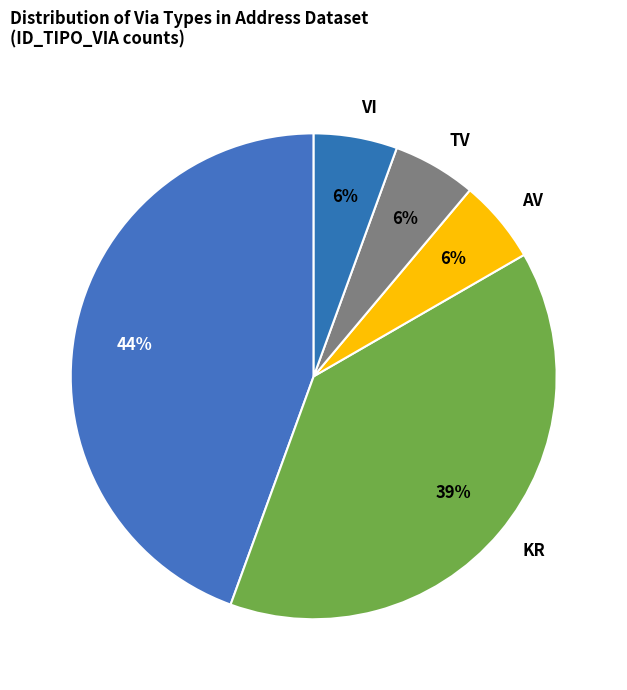

Do KR and VI together represent more than half of the pie?

No